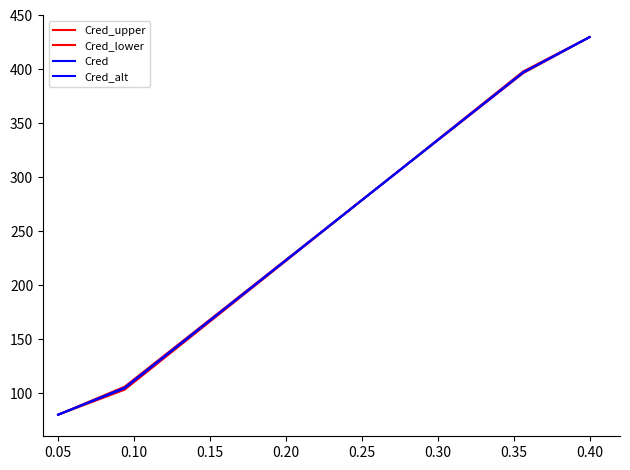

What is the maximum value shown in the chart?

430.0